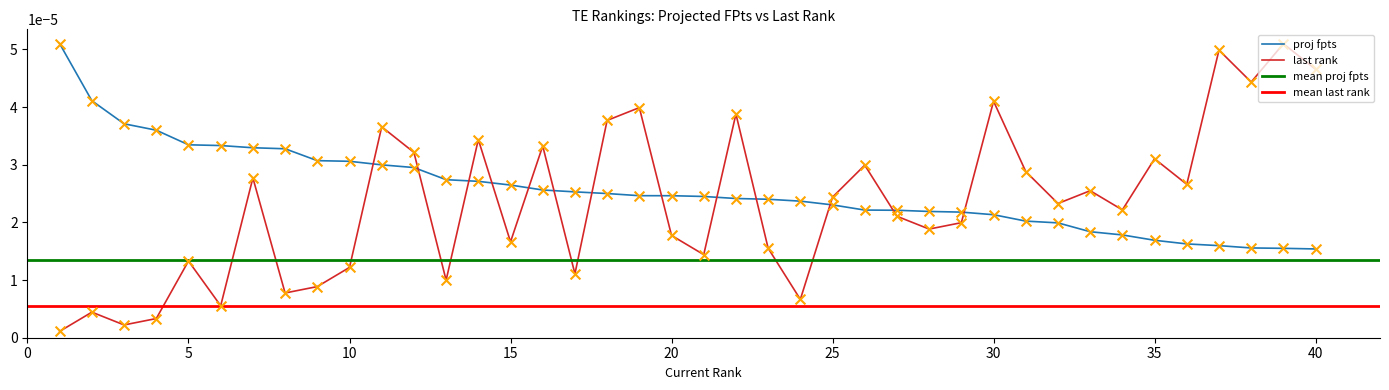

After their last crossing, which series has the higher values: proj fpts or last rank?

last rank